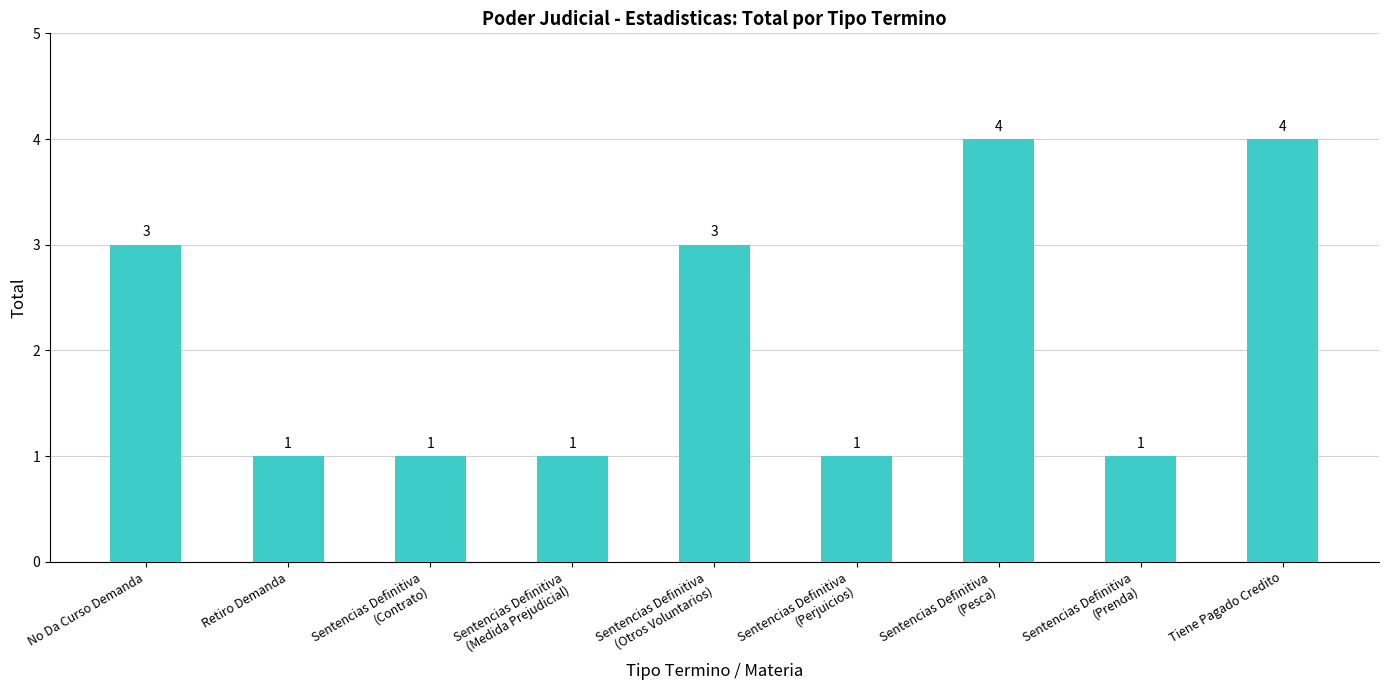

What is the maximum value shown in the chart?

4